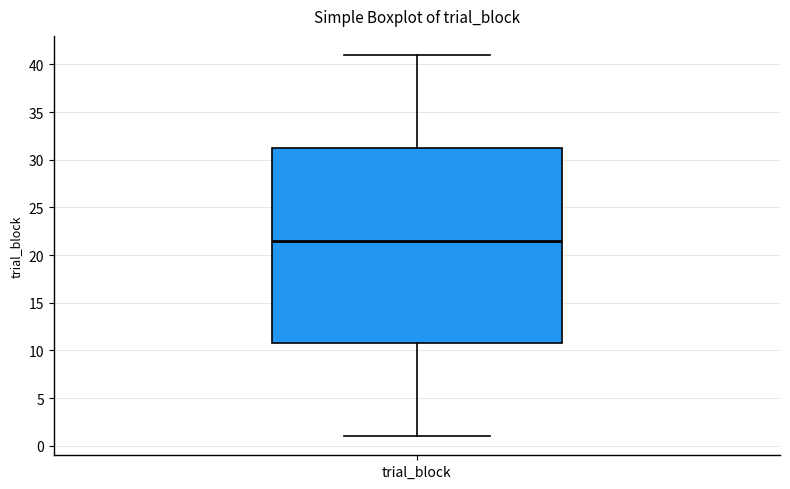

Where does the upper whisker of the box for trial_block end on the y-axis? The values are not printed on the chart, so give them approximately, as read against the axis.

41.0